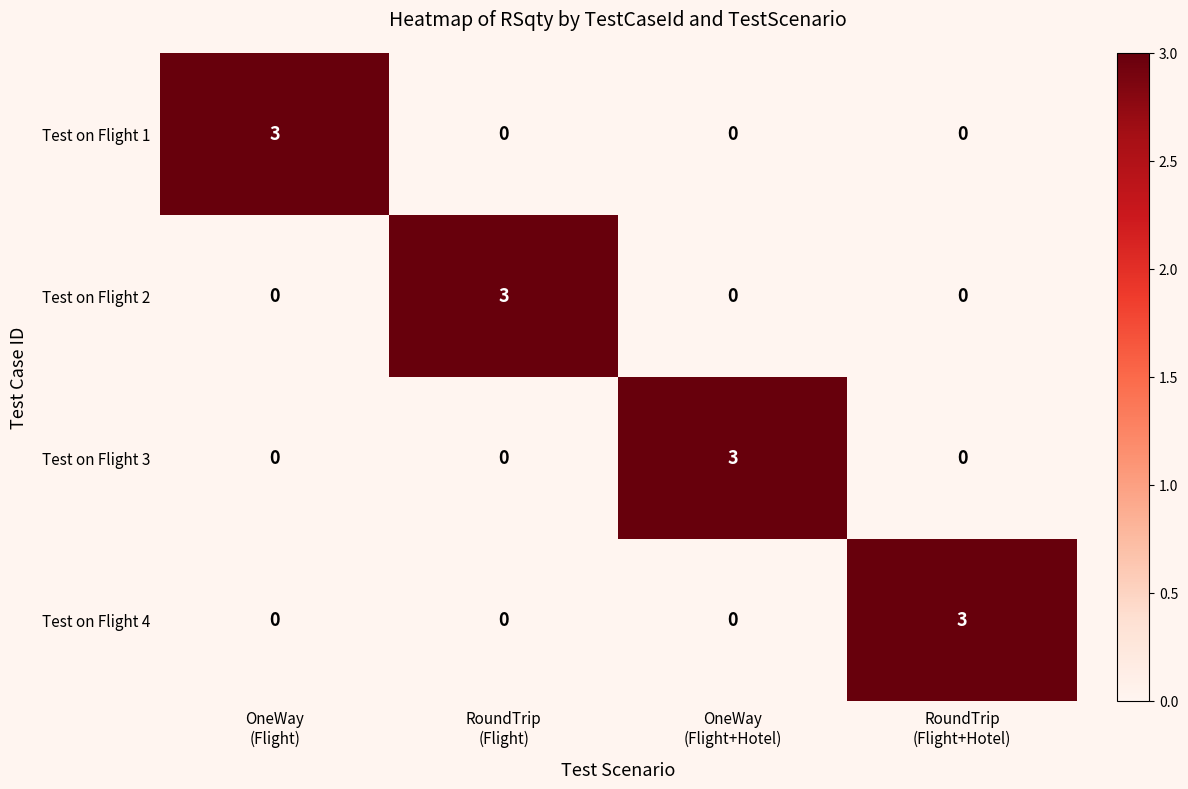

What is the maximum value for Test on Flight 2?

3